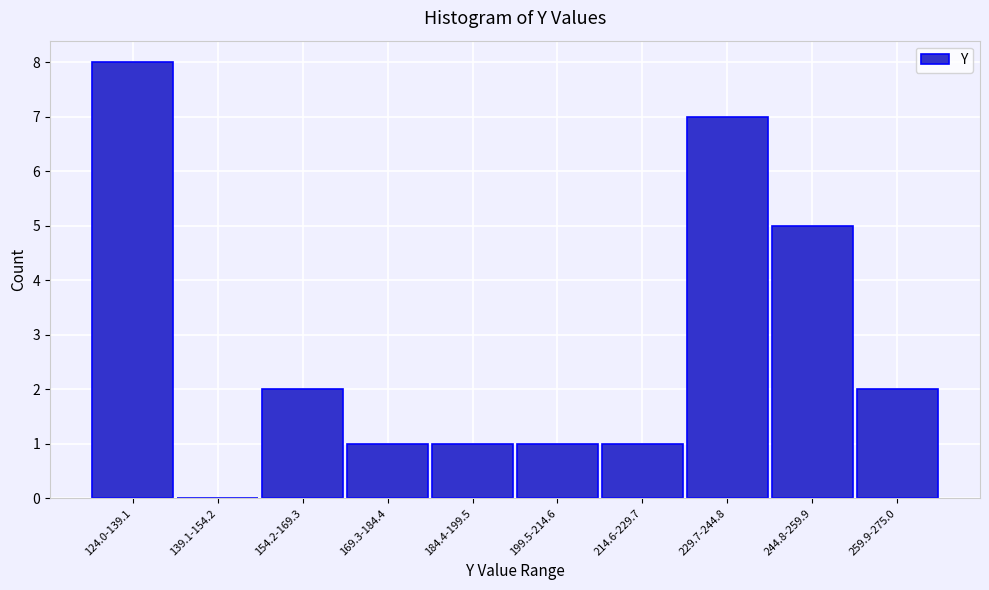

Reading left to right, list all the values displayed in this chart.

124.0-139.1=8	139.1-154.2=0	154.2-169.3=2	169.3-184.4=1	184.4-199.5=1	199.5-214.6=1	214.6-229.7=1	229.7-244.8=7	244.8-259.9=5	259.9-275.0=2